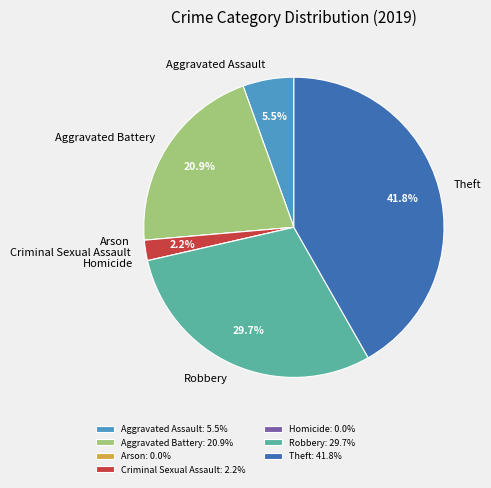

Is there any slice that represents more than half of the pie?

No